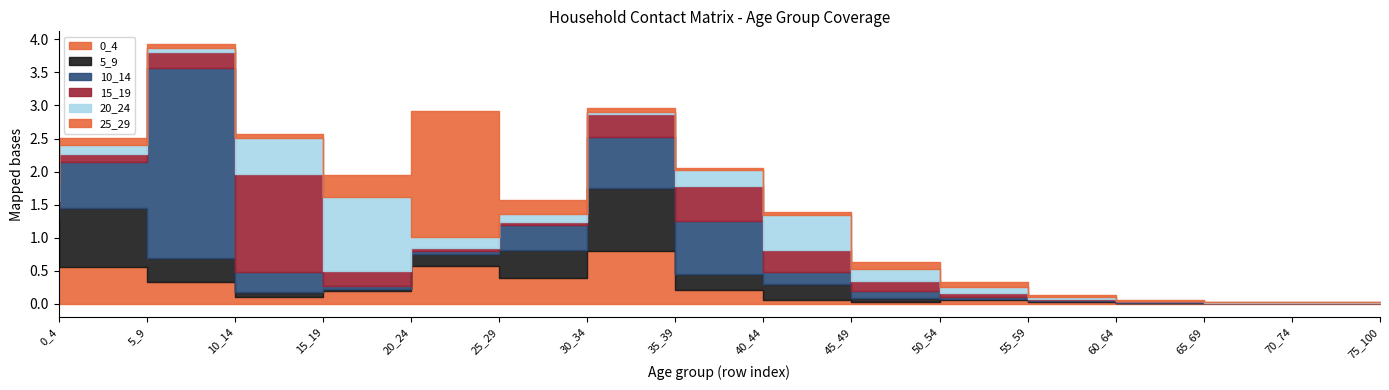

True or false: 20_24 has a value of 0.3 at 45_49.

False